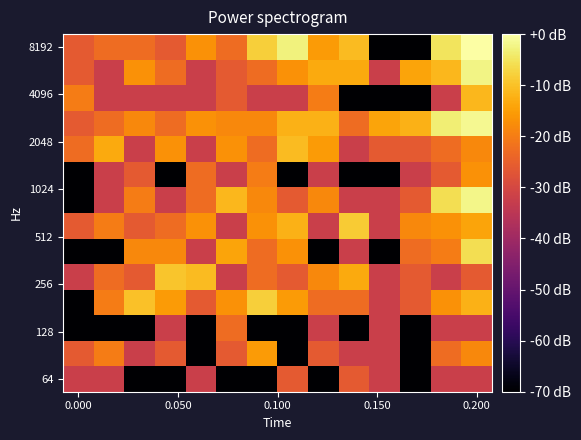

What is the minimum value shown in the chart?

-152.3